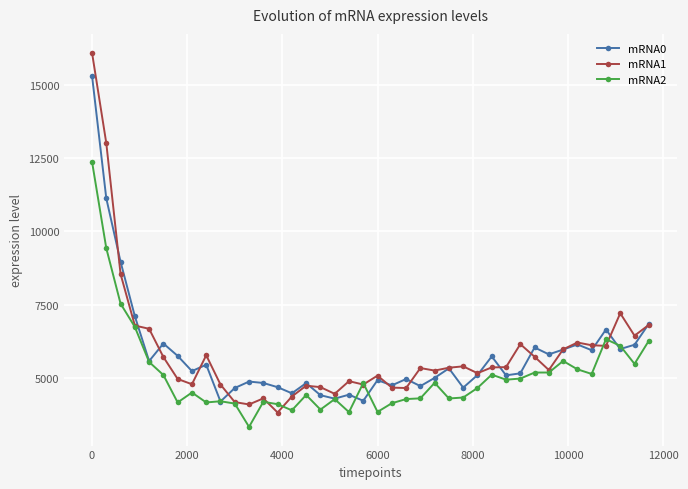

What is the value of the mRNA2 point at the 39th from the left?

5491